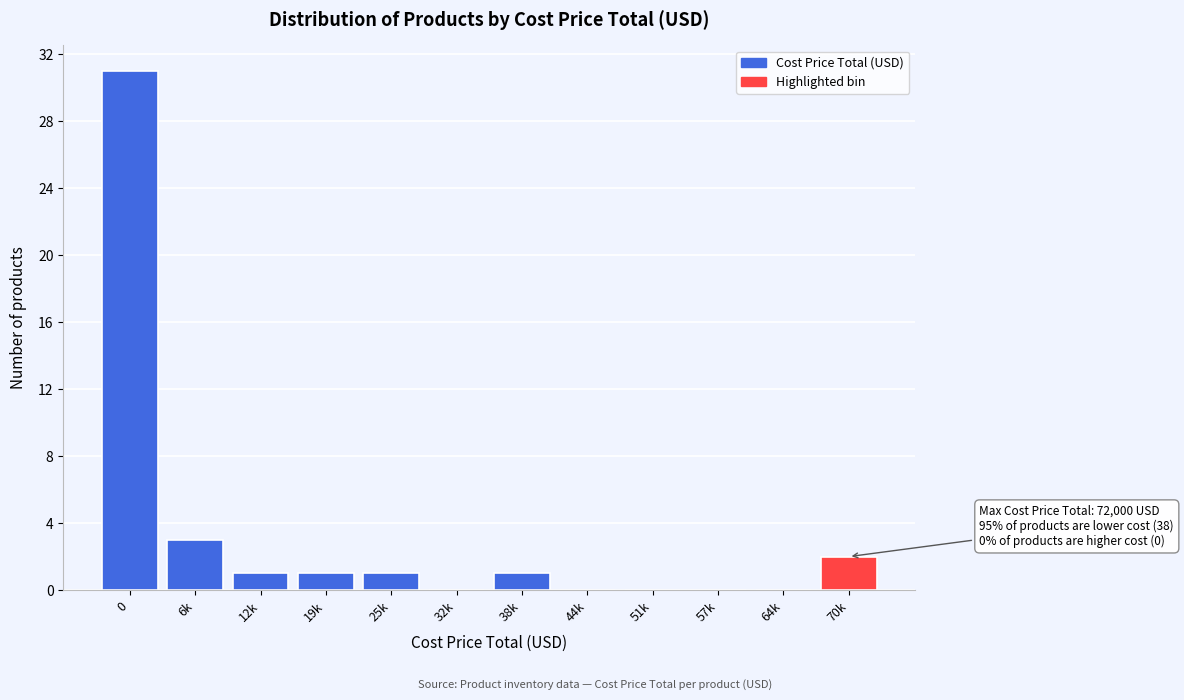

Reading left to right, extract all data points from this chart.

0=31	6k=3	12k=1	19k=1	25k=1	32k=0	38k=1	44k=0	51k=0	57k=0	64k=0	70k=2